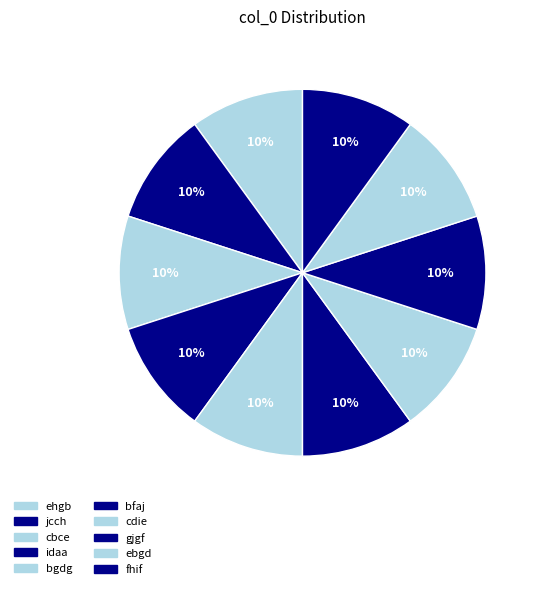

Is there any slice that represents more than half of the pie?

No